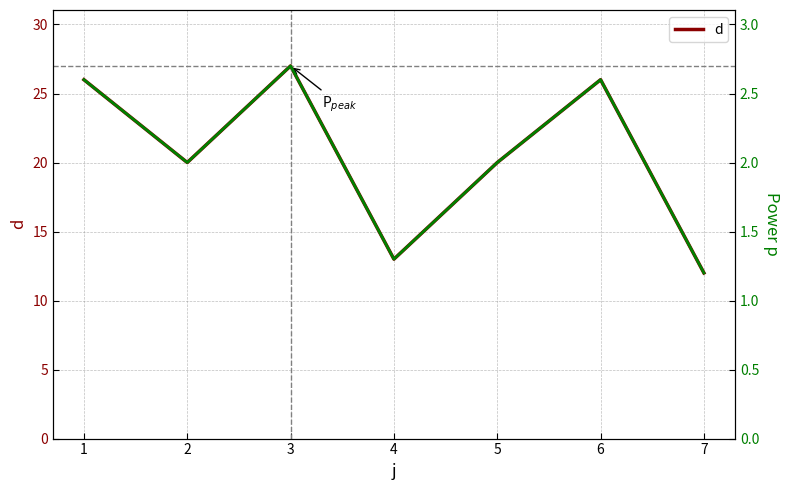

How many series are shown in this chart?

2